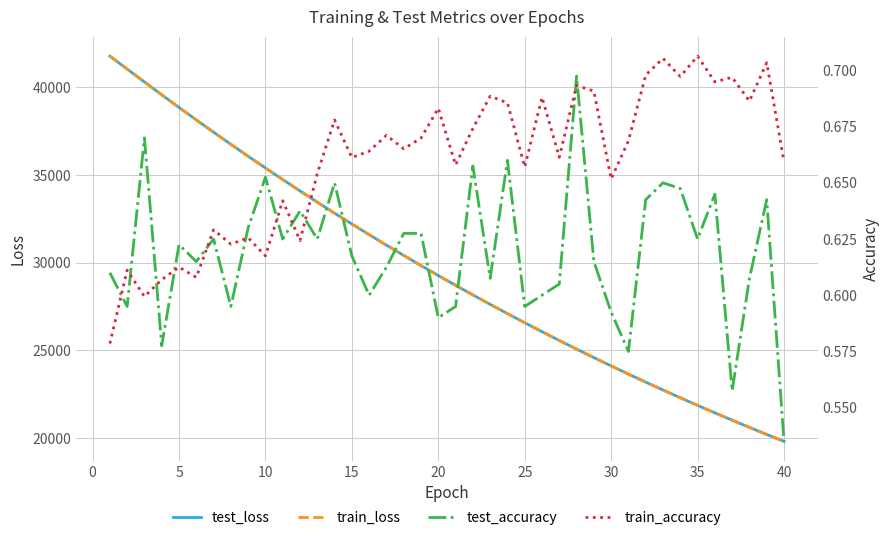

What is the maximum value for test_loss?

41783.1